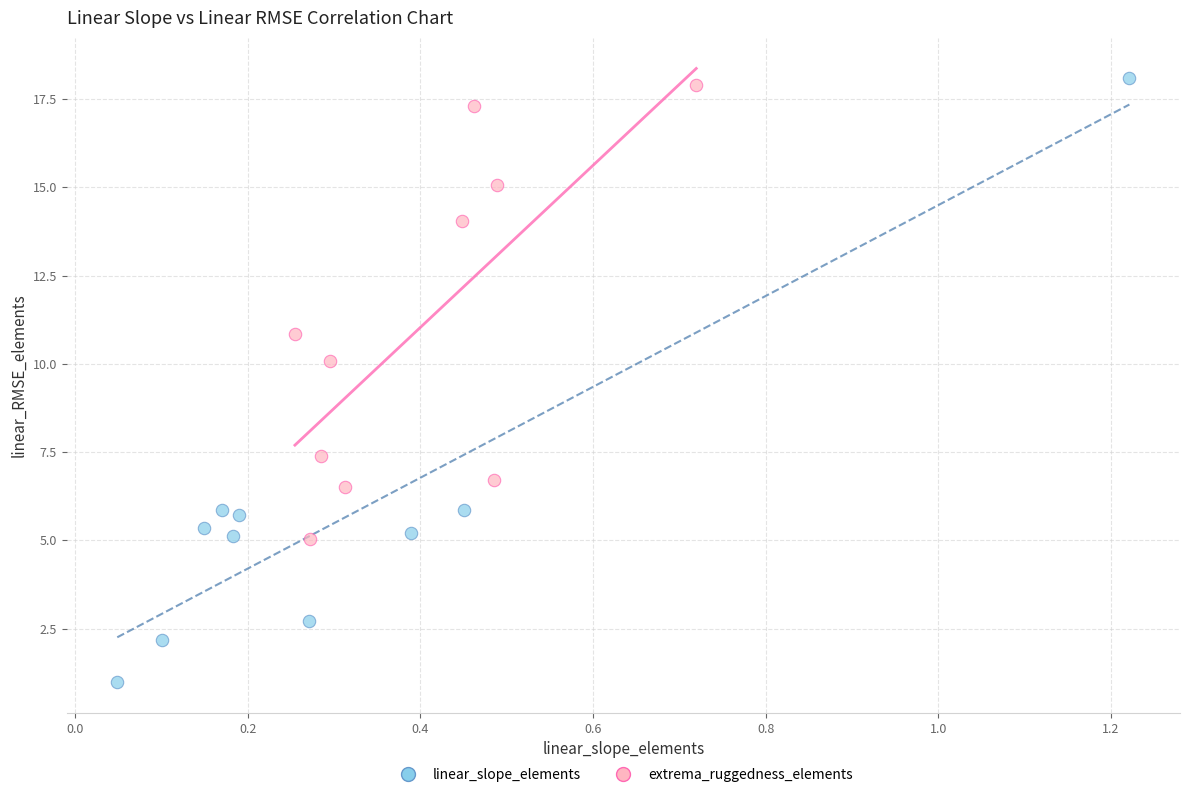

What are all the series names shown in the legend?

linear_slope_elements, extrema_ruggedness_elements